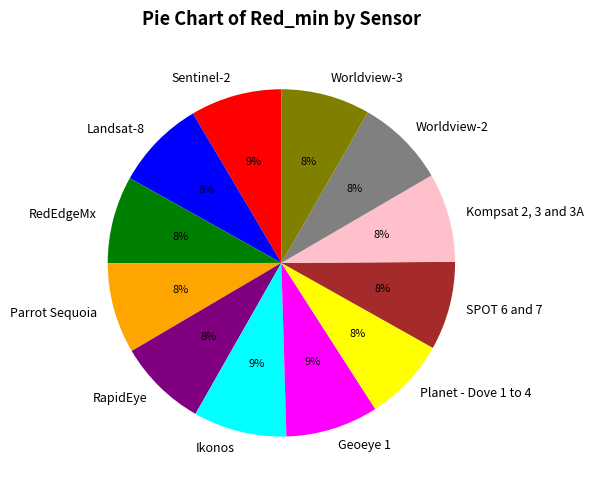

To the nearest percent, what is the average slice percentage?

8%